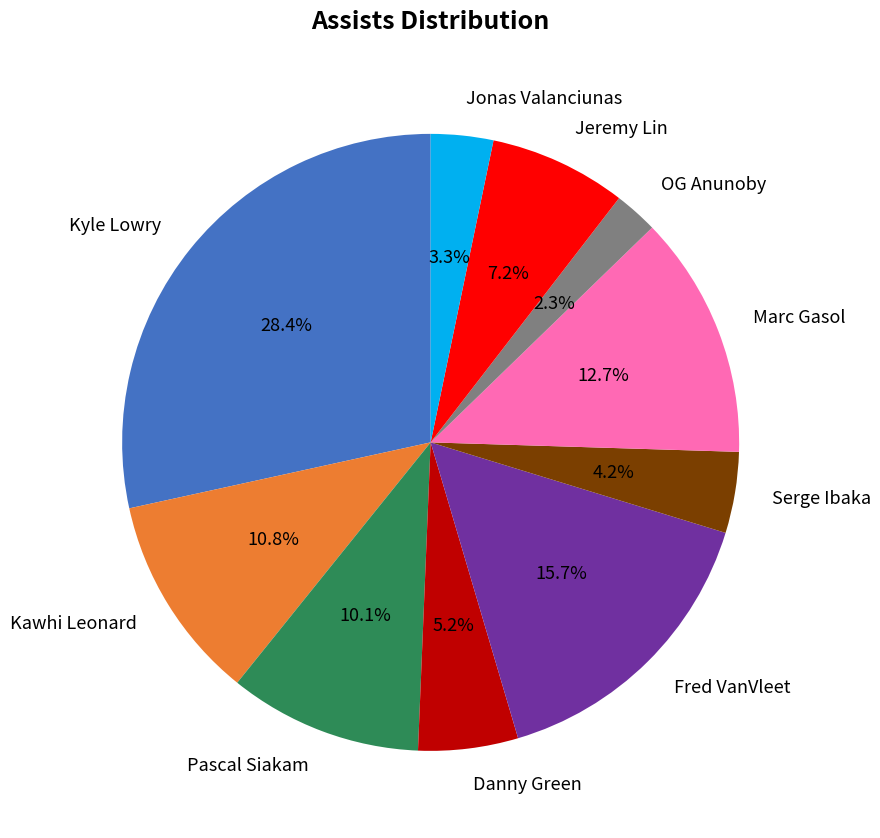

Approximately how many times larger is the value at Kawhi Leonard compared to Kyle Lowry?

0.4